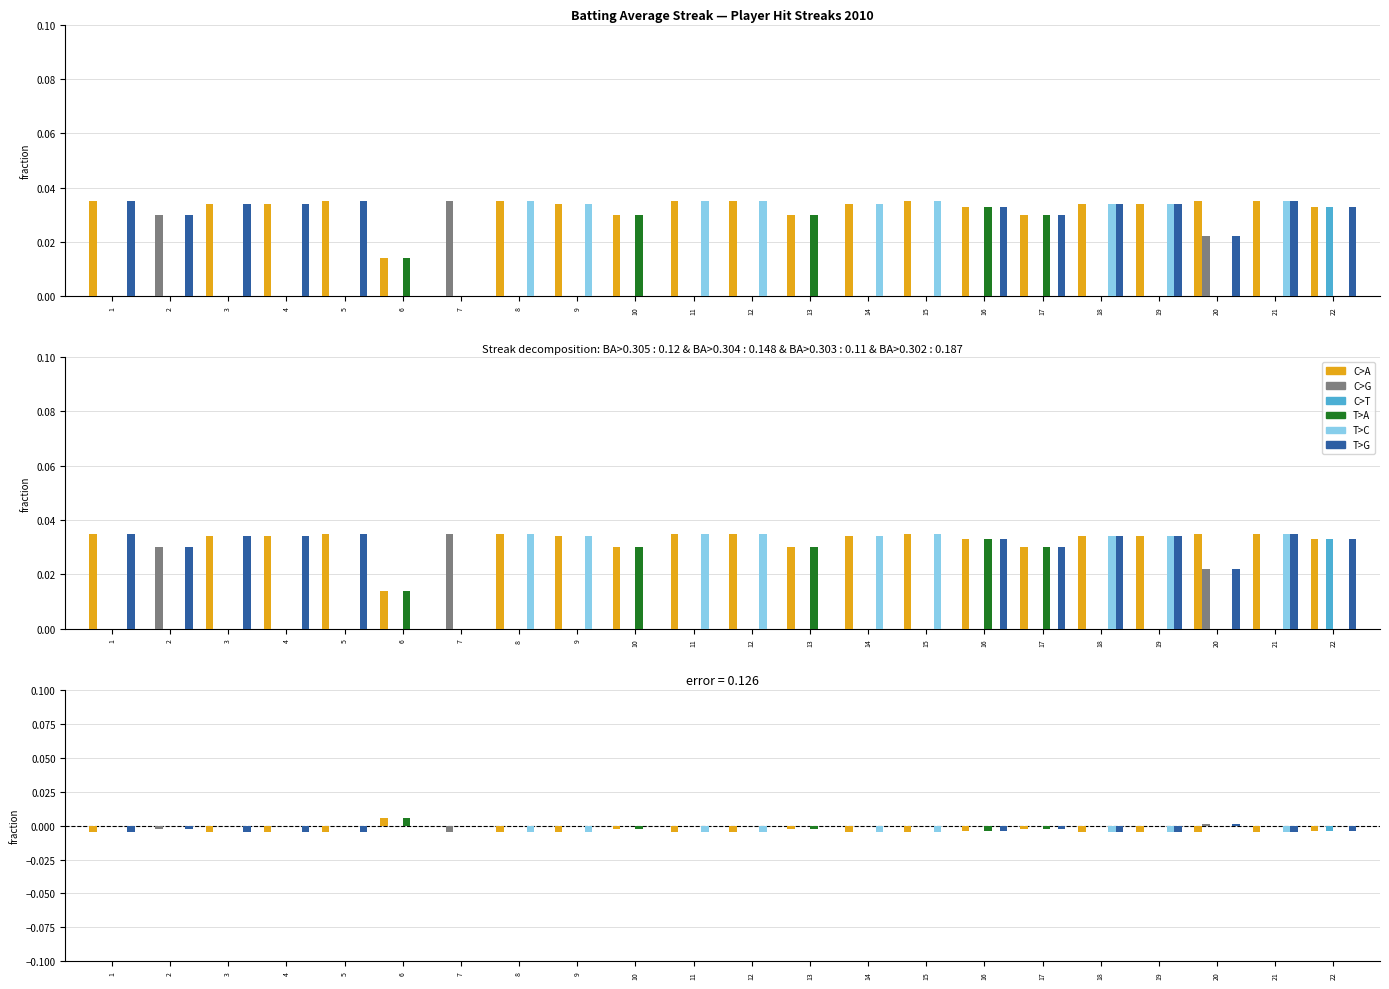

How many values in the T>A series exceed 0?

1